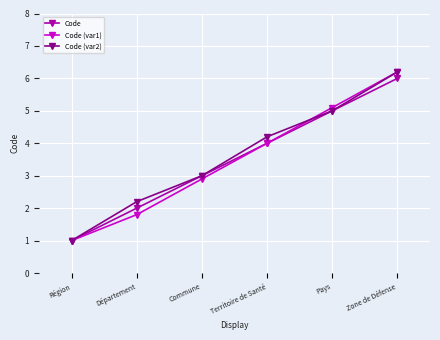

Rank the categories by Code (var2) value from highest to lowest.

Zone de Défense, Pays, Territoire de Santé, Commune, Département, Région